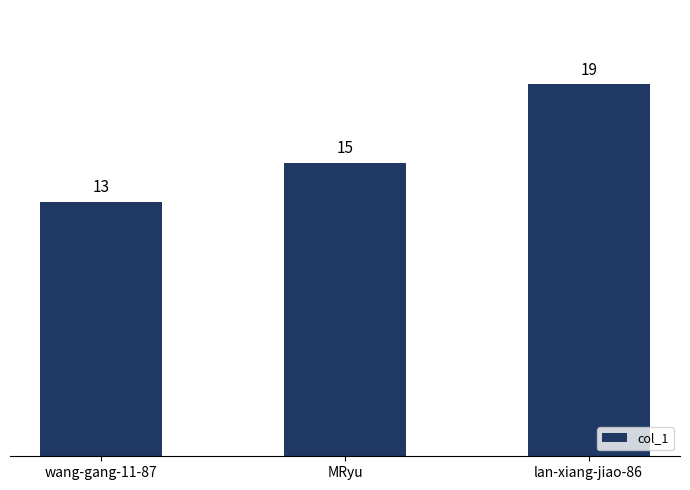

Rank the categories by value from lowest to highest.

wang-gang-11-87, MRyu, lan-xiang-jiao-86